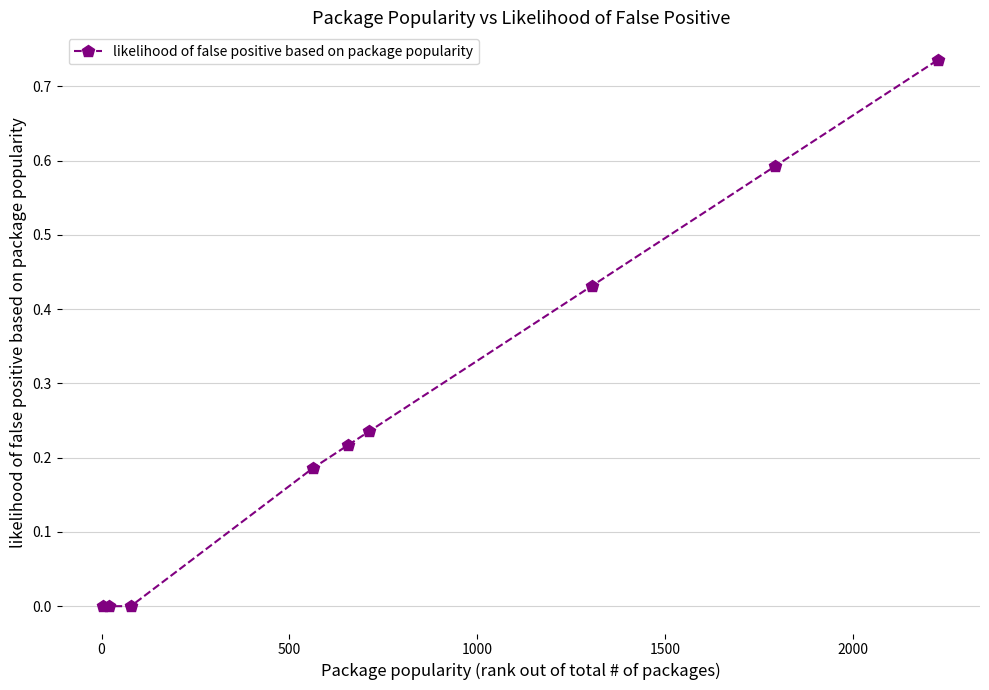

True or false: there are more than 2 points higher than both neighbors.

False